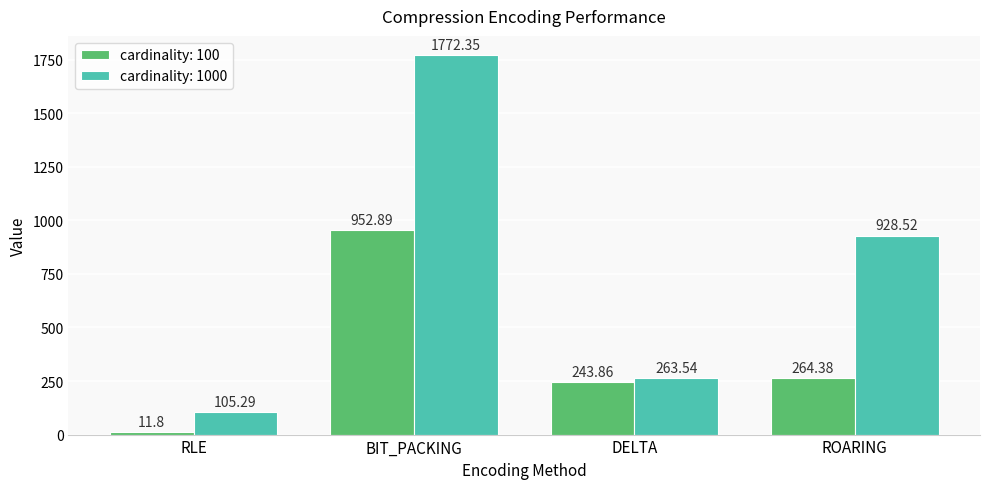

Where is cardinality: 1000 nearest to the value 938?

ROARING